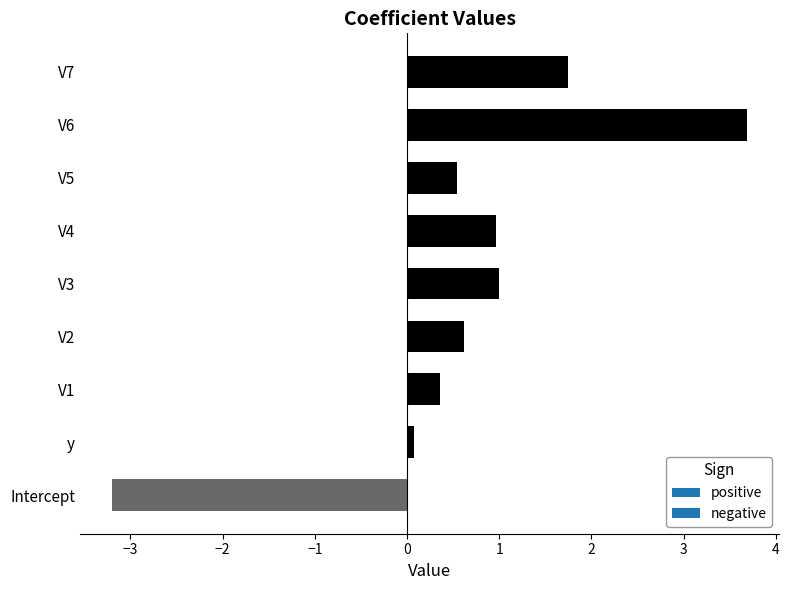

What is the average value?

0.6